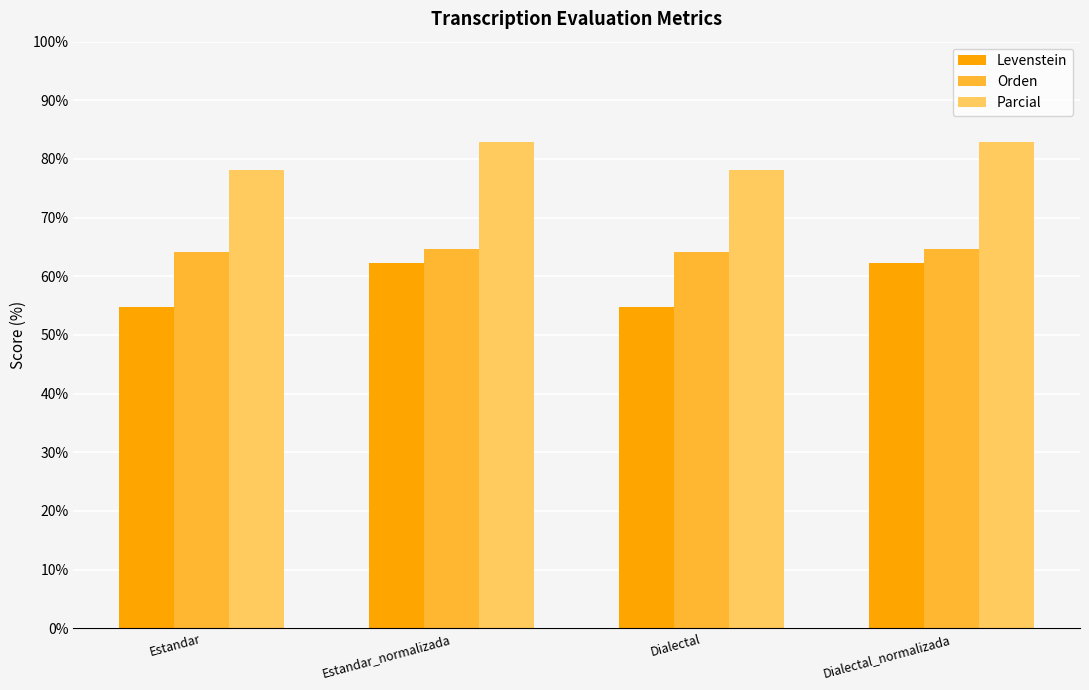

Between Estandar_normalizada and Dialectal, which series saw the biggest shift?

Levenstein